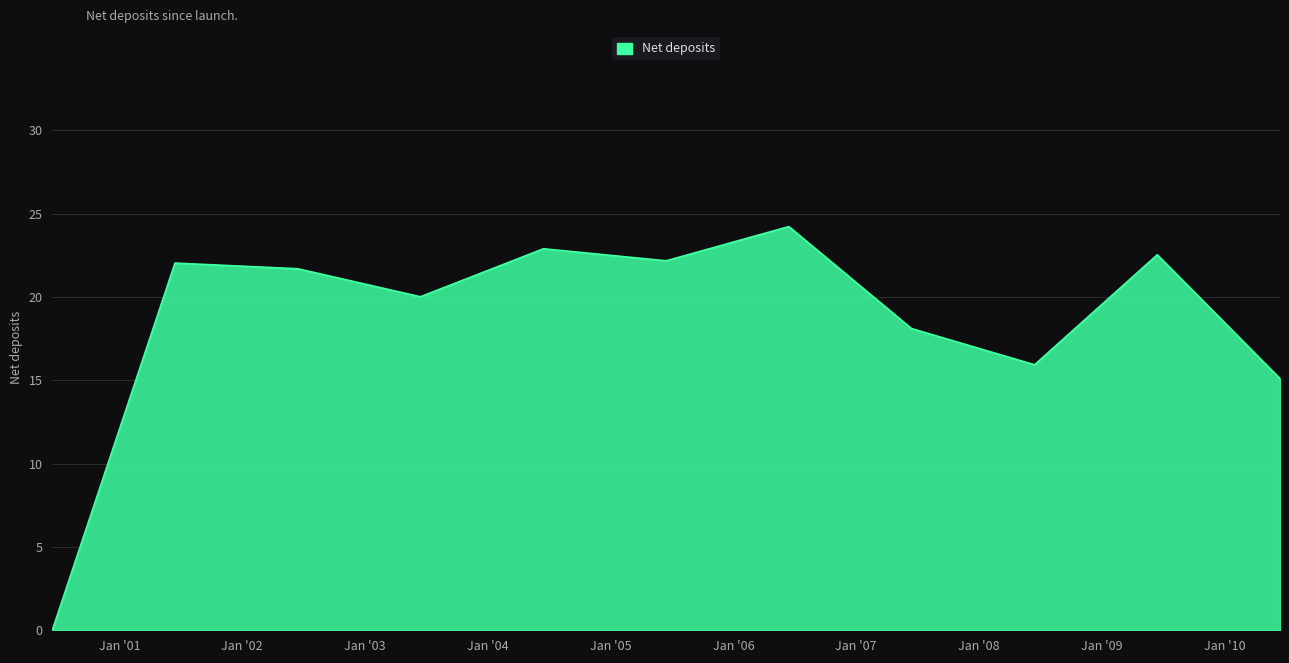

How many values exceed 21?

6